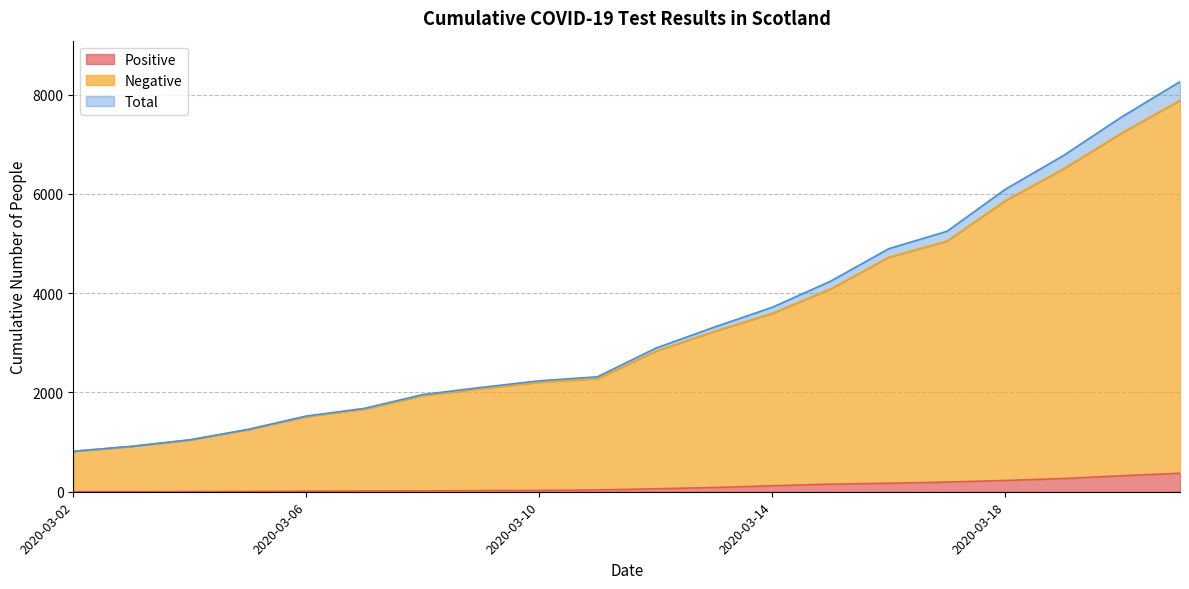

What is the average value of the Positive series?

106